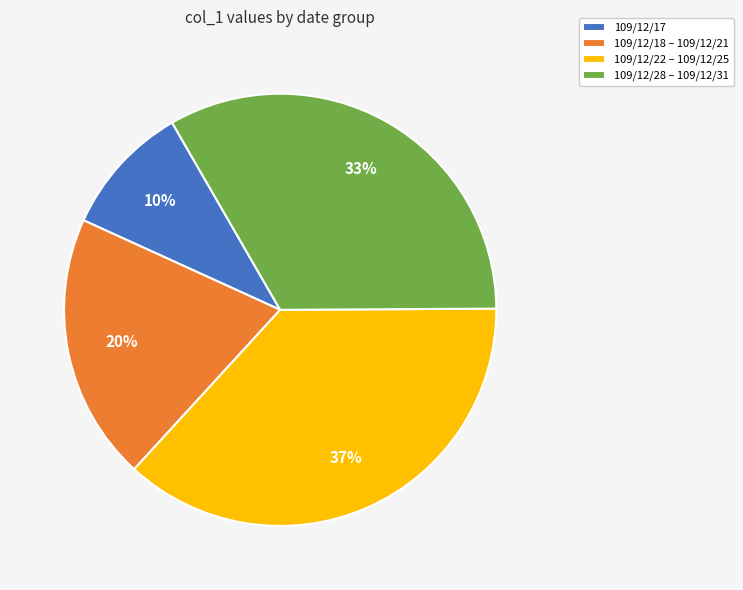

Combined, do 109/12/18 – 109/12/21 and 109/12/17 account for over 50%?

No